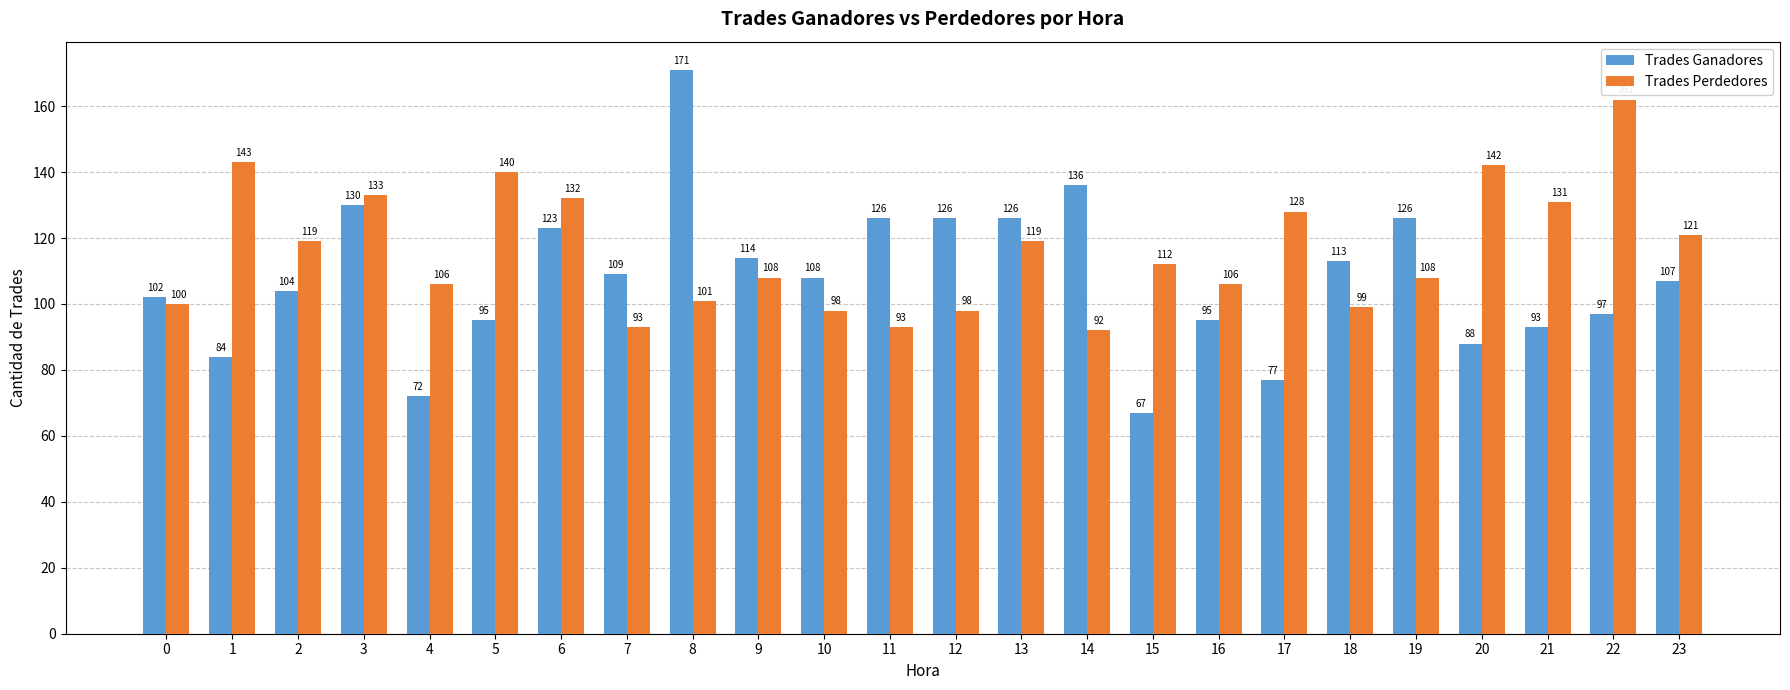

Is the value of Trades Perdedores at 17 greater than the value of Trades Ganadores at 16?

Yes